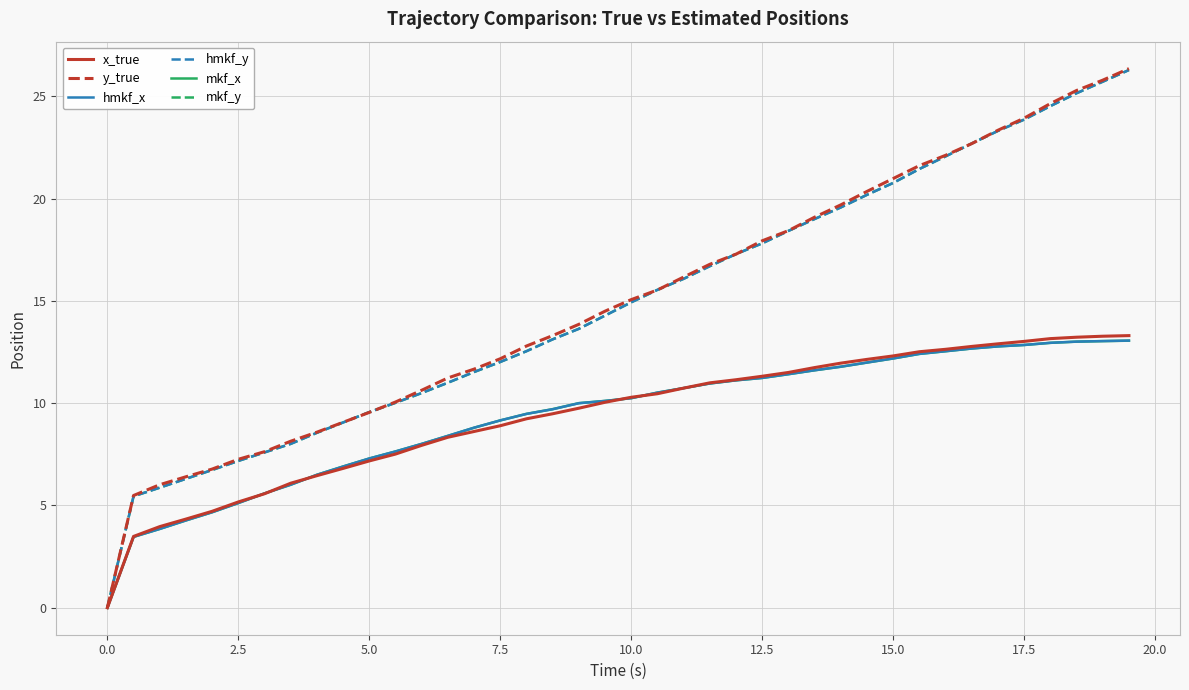

Which series has the widest spread of values?

y_true